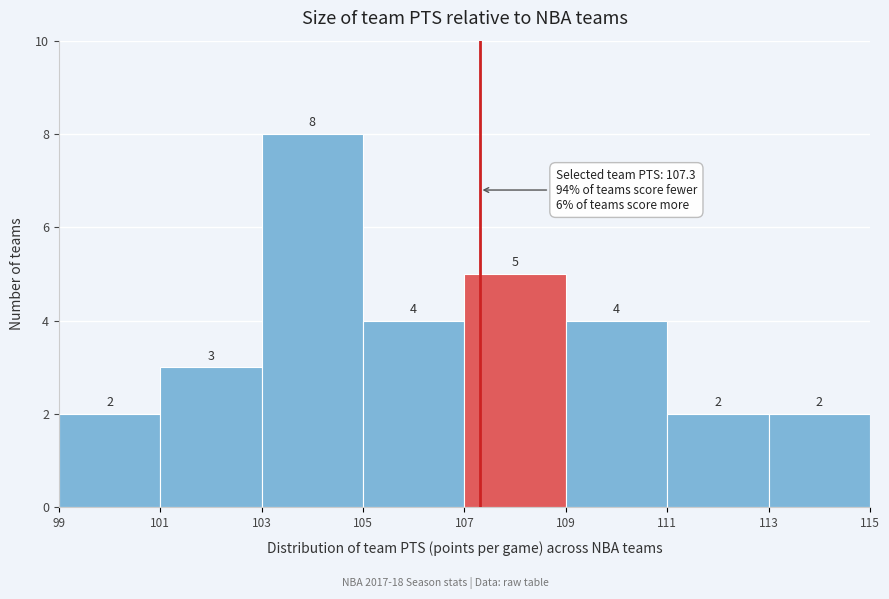

Reading left to right, transcribe this chart: for each bar, give the range it covers on the x-axis and its height.

99 to 101: 2
101 to 103: 3
103 to 105: 8
105 to 107: 4
107 to 109: 5
109 to 111: 4
111 to 113: 2
113 to 115: 2